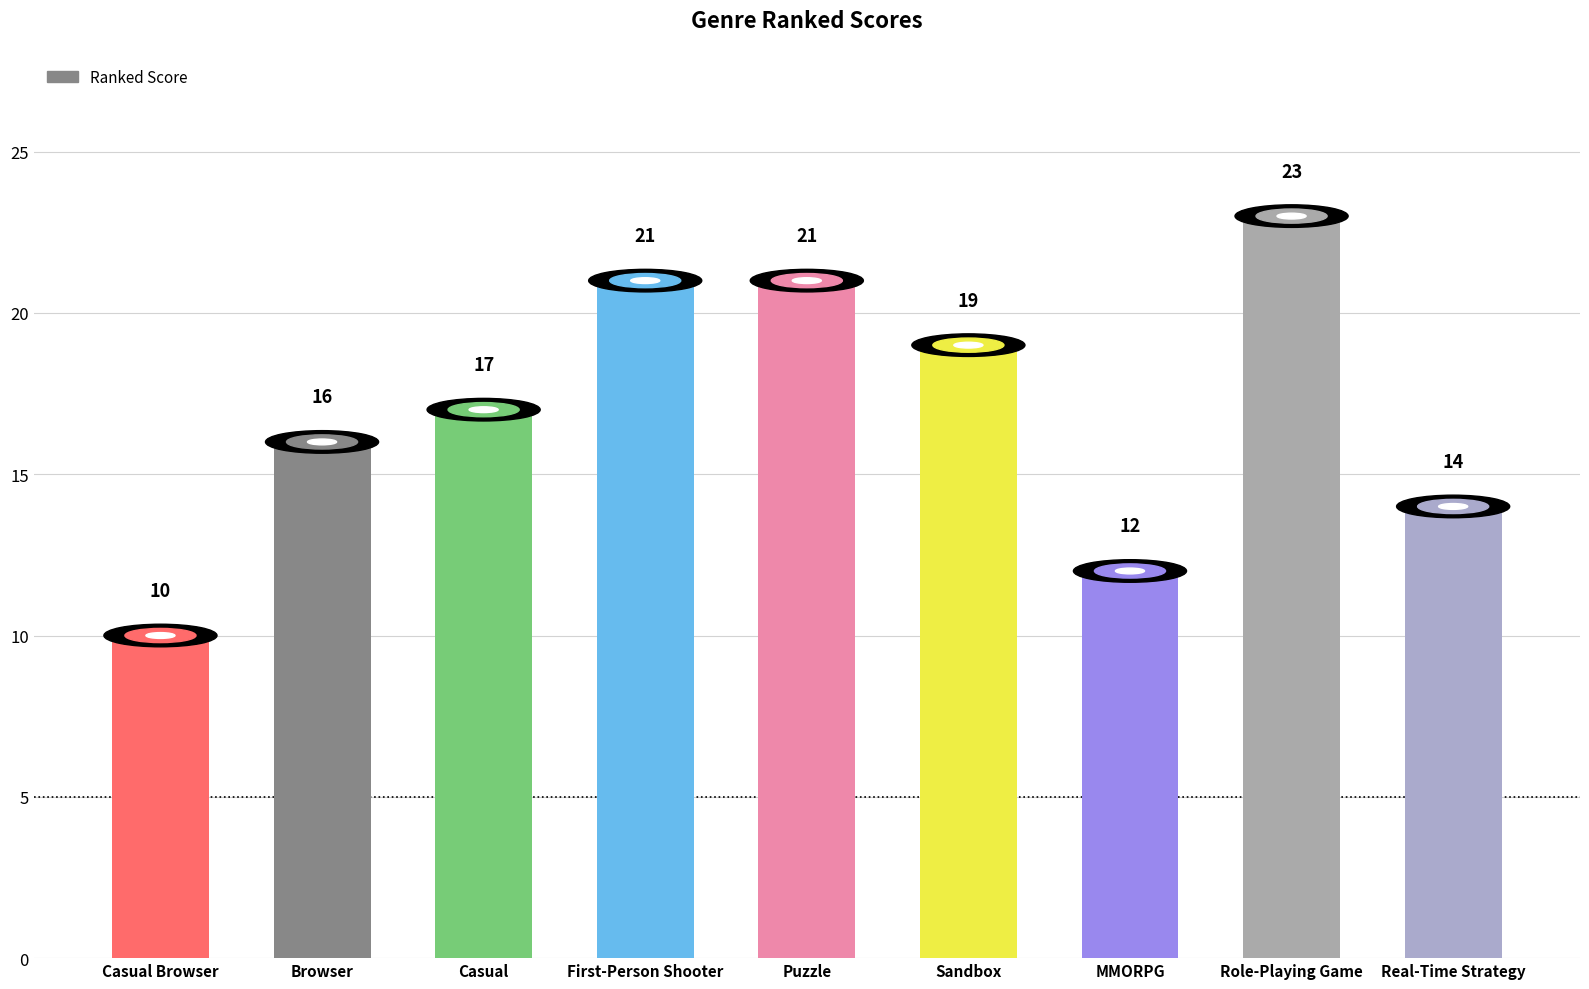

What is the value of the 8th bar from the left?

23